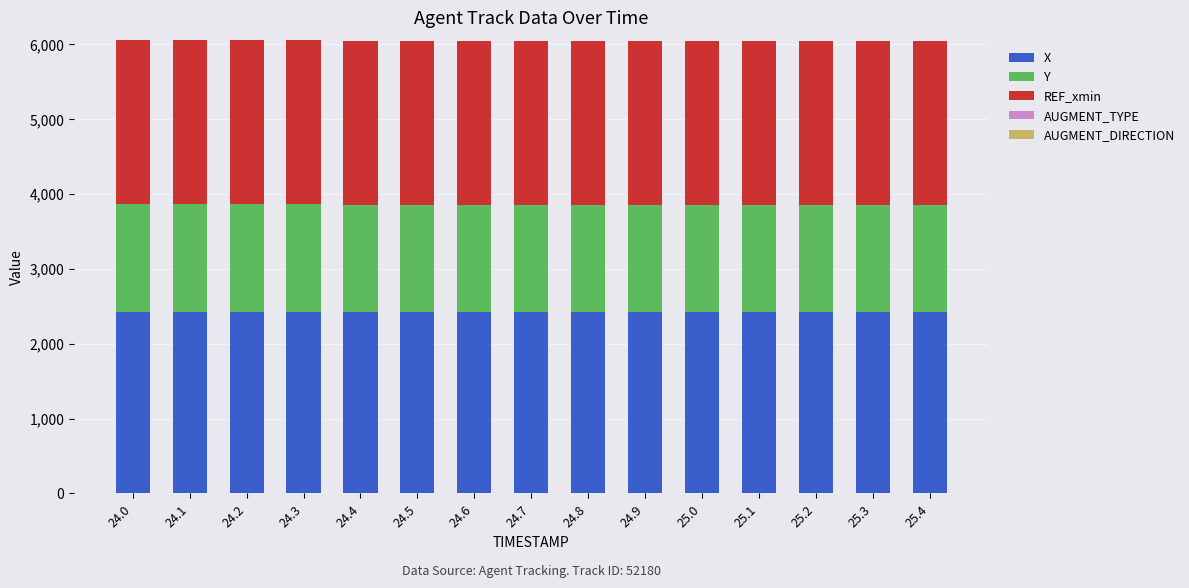

What is the sum of all X values?

36325.6